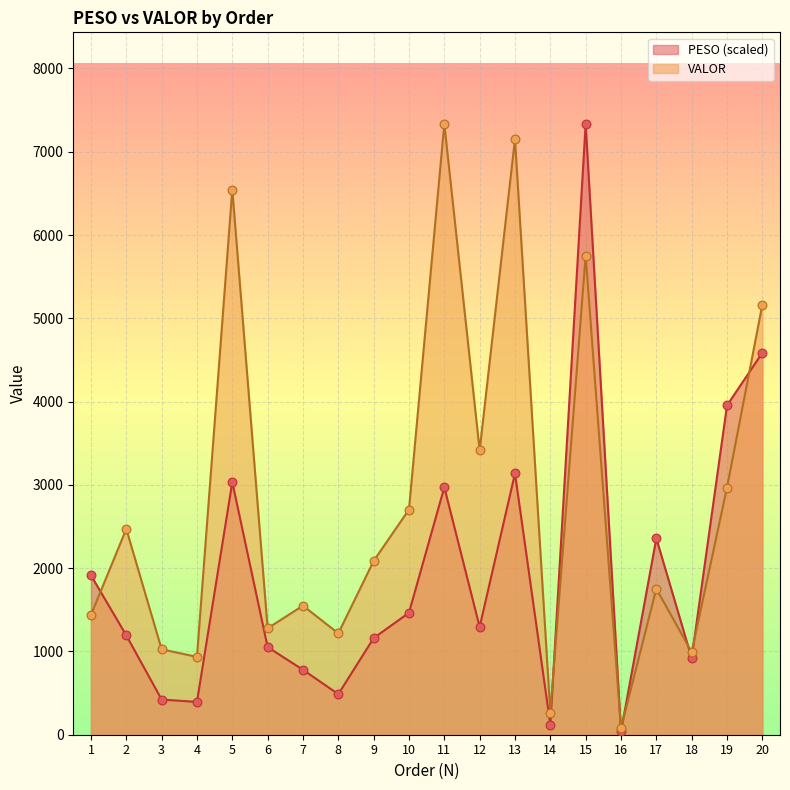

At which category is the sum across all series the highest?

15